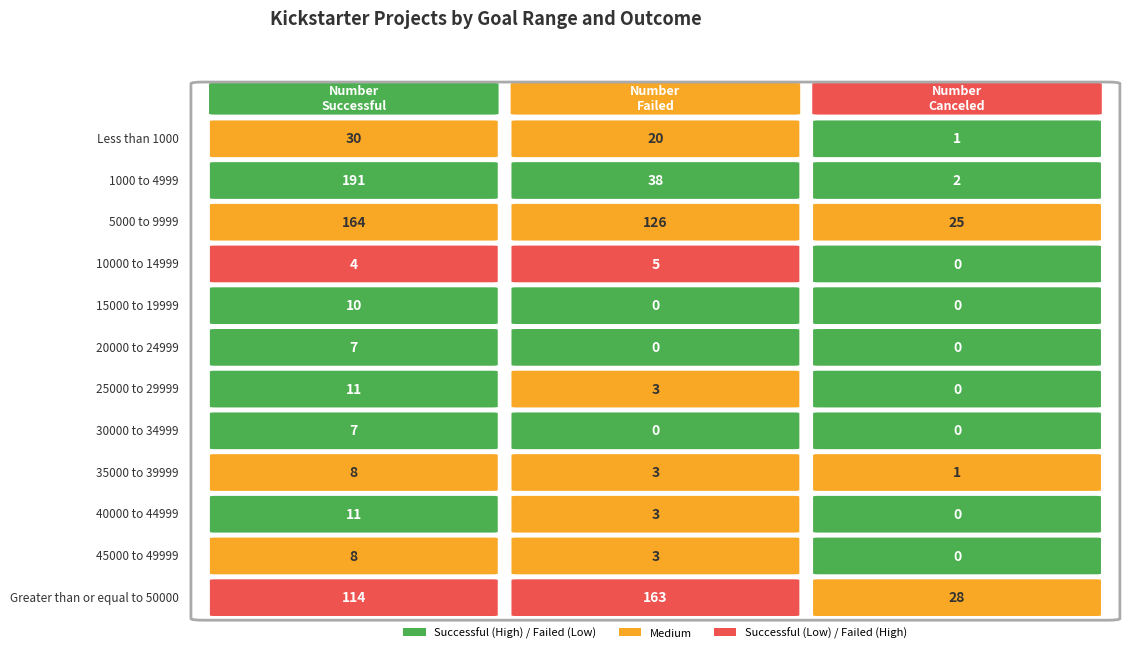

What is the greatest value displayed?

191